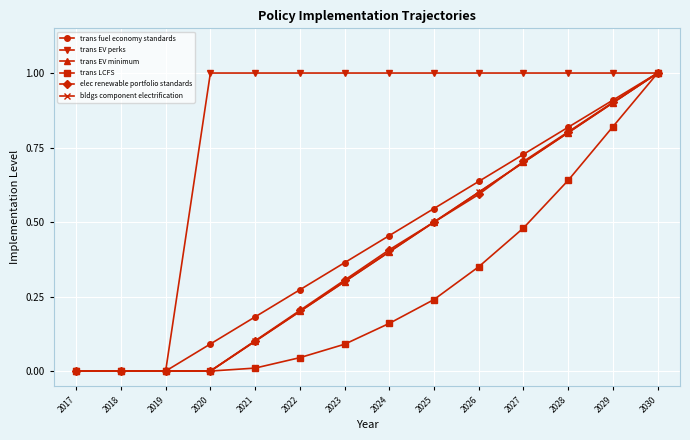

At 2030, list the series in order from largest to smallest.

trans fuel economy standards, trans EV perks, trans EV minimum, trans LCFS, elec renewable portfolio standards, bldgs component electrification